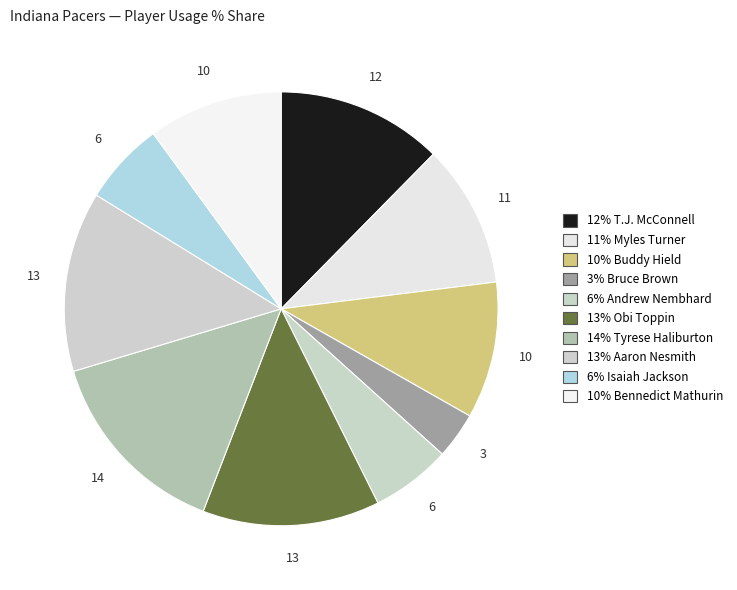

How many segments does this pie chart have?

10